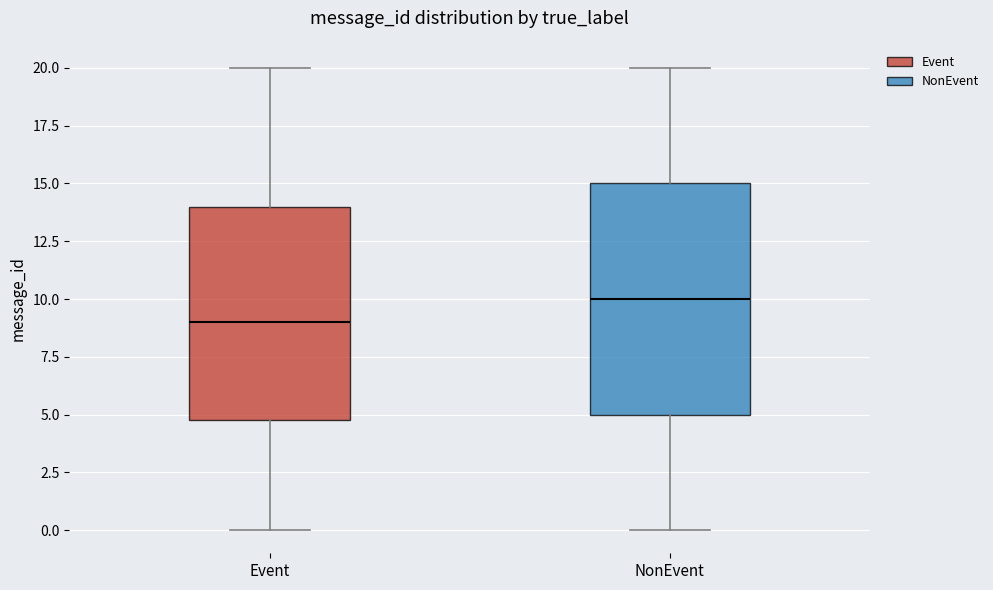

Which box's median line is the lowest?

Event